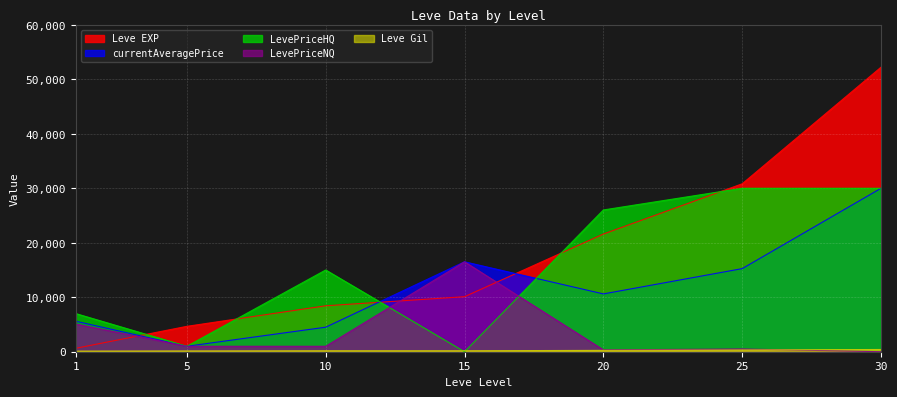

Reading right to left, transcribe all the data shown in this chart.

Leve EXP: 30=52220	25=30820	20=21600	15=10100	10=8430	5=4660	1=630
Leve Gil: 30=410	25=317	20=248	15=174	10=172	5=140	1=112
currentAveragePrice: 30=30000	25=15250	20=10609	15=16503	10=4500	5=1001	1=5592
LevePriceNQ: 30=0	25=500	20=338	15=16503	10=1000	5=1004	1=5080
LevePriceHQ: 30=30000	25=30000	20=26016	15=0	10=15000	5=999	1=6999